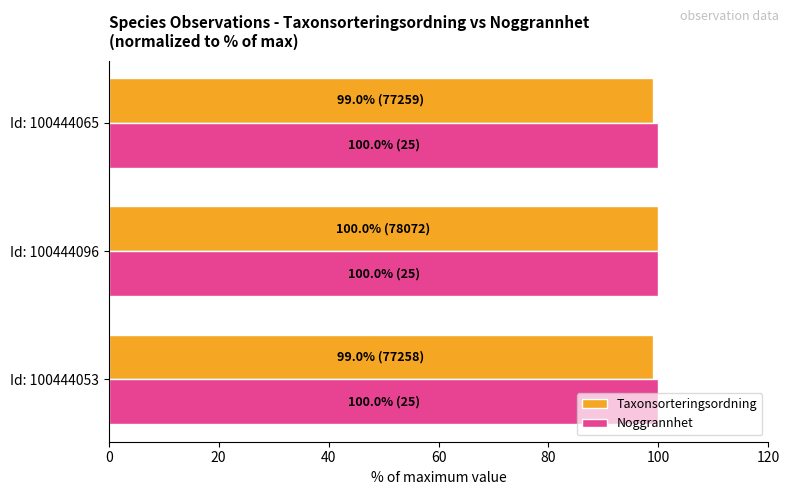

What is the total value across all series at Id: 100444096?

200.0